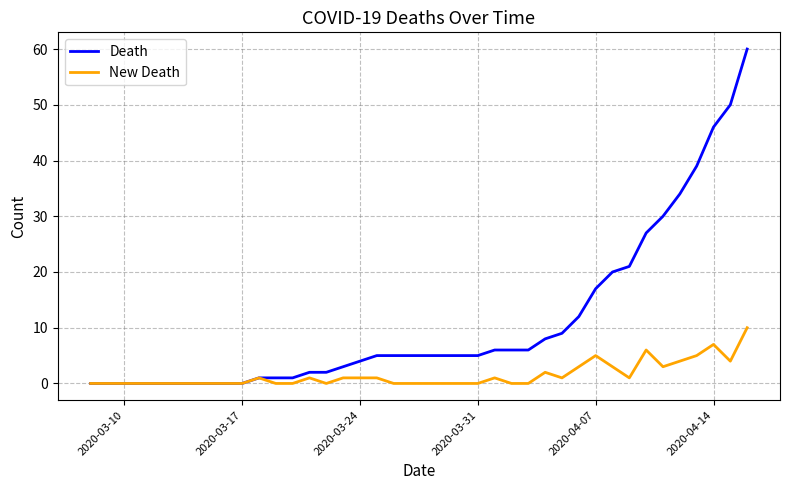

Which series has the largest total across all categories?

Death